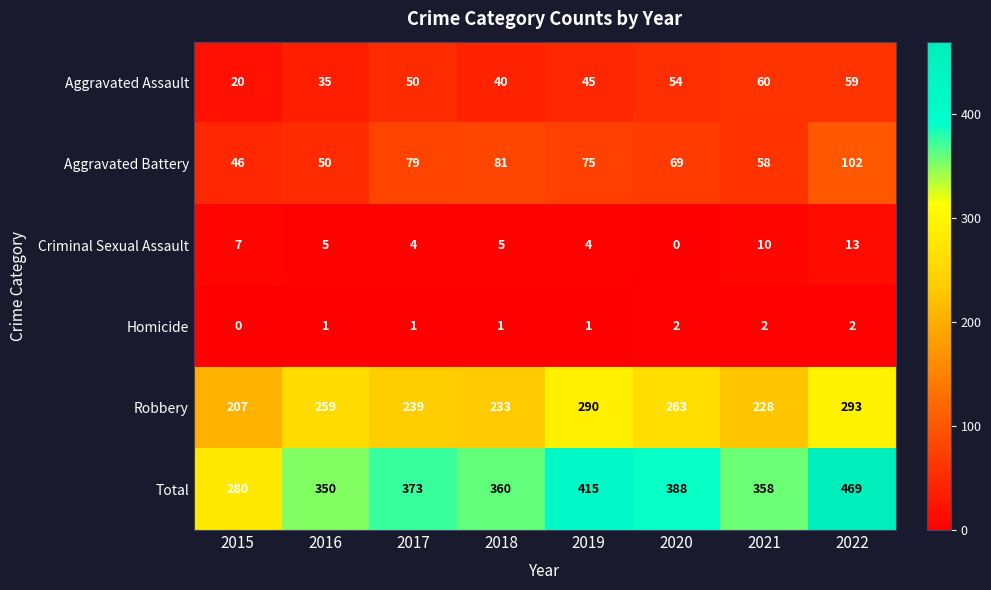

At which category is the sum across all series the highest?

2022